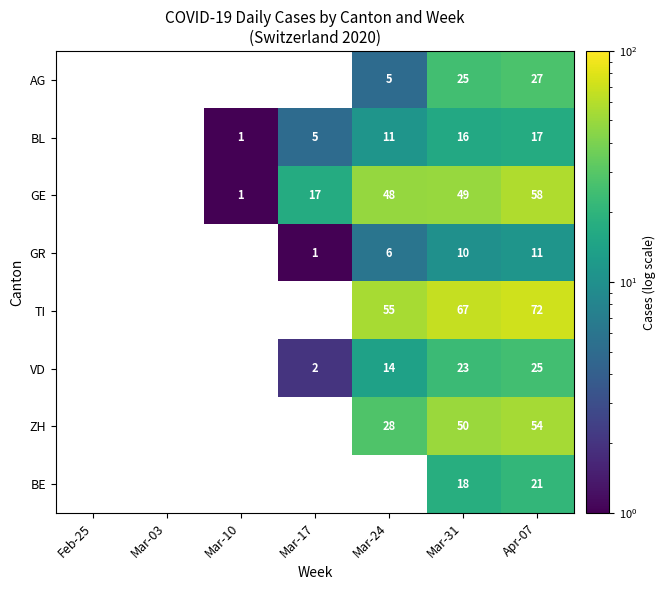

Is the value of ZH at Mar-31 greater than the value of GE at Mar-10?

Yes